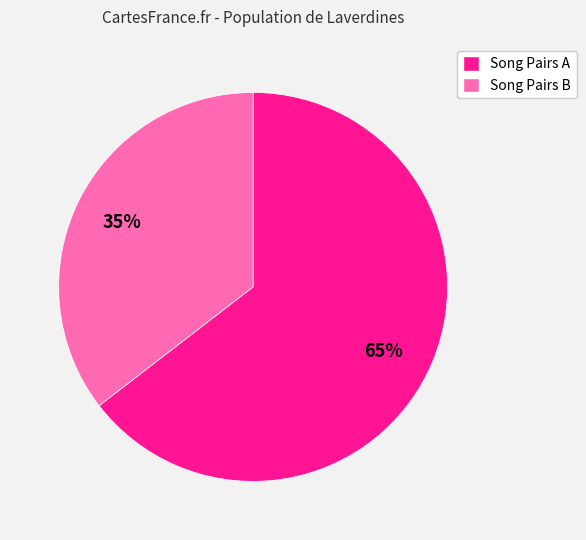

Which has a higher value, Song Pairs A or Song Pairs B?

Song Pairs A